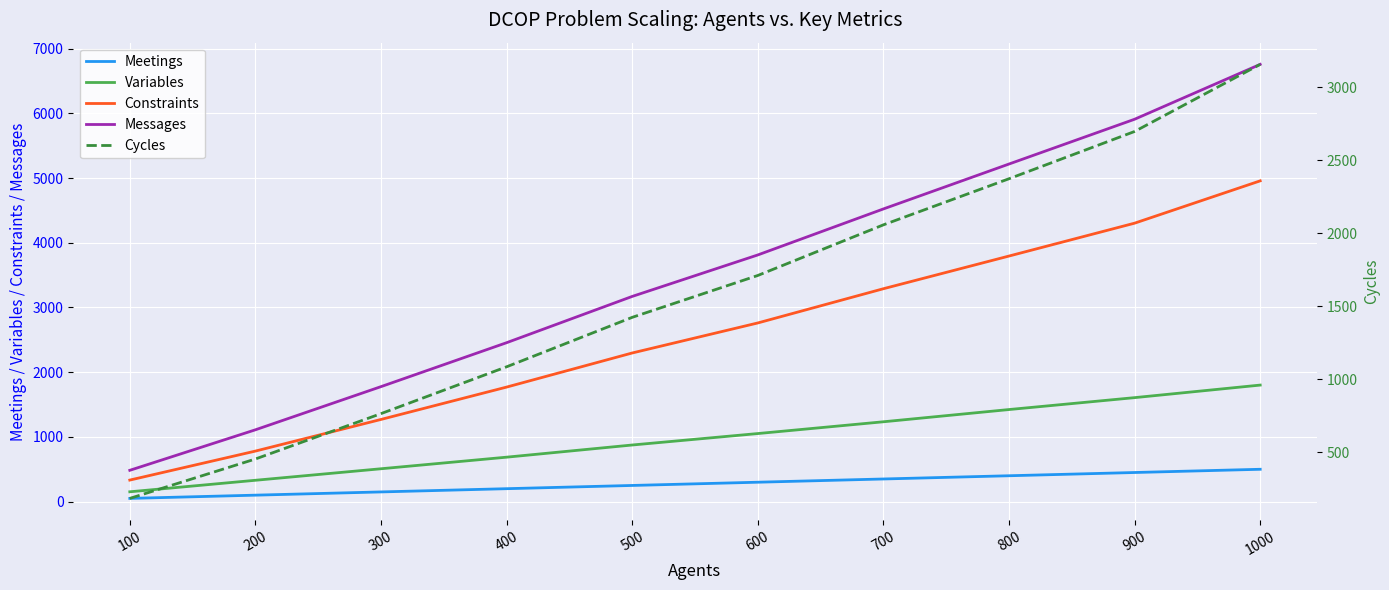

Which has a higher value, 500 or 100?

500